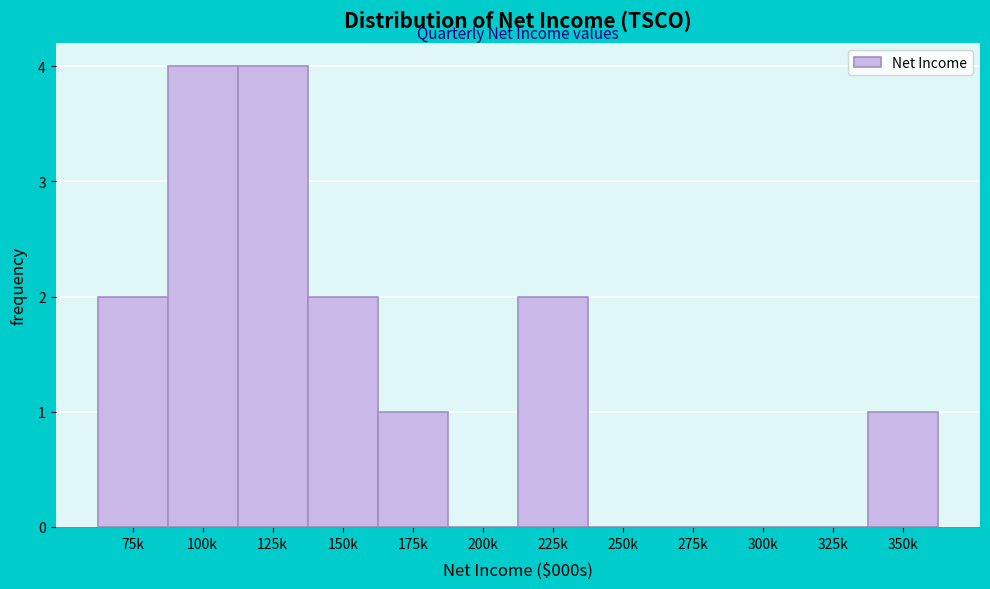

Reading left to right, list all the values displayed in this chart.

75k=2	100k=4	125k=4	150k=2	175k=1	200k=0	225k=2	250k=0	275k=0	300k=0	325k=0	350k=1